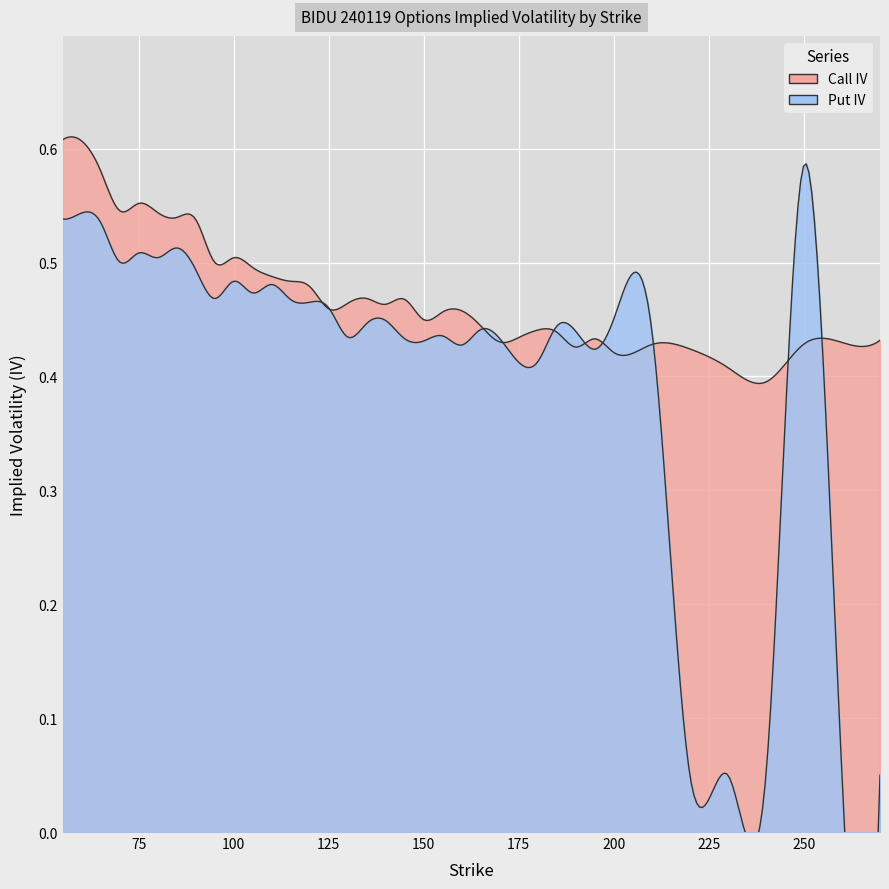

After their last crossing, which series has the higher values: Call IV or Put IV?

Call IV